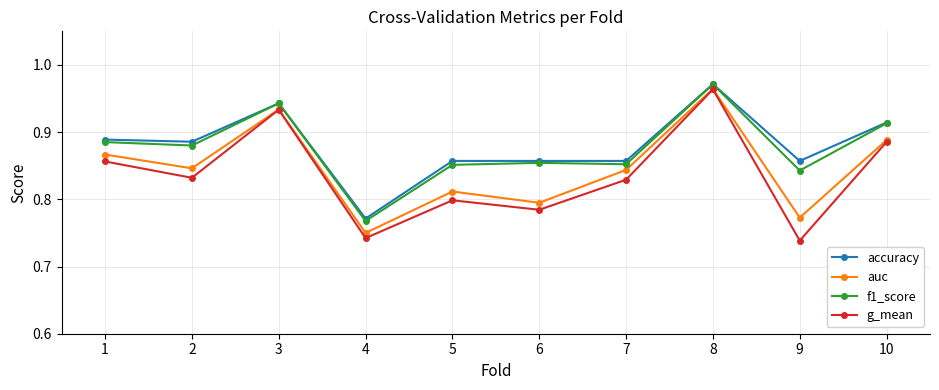

Is it true that f1_score equals 0.4 at 6?

False